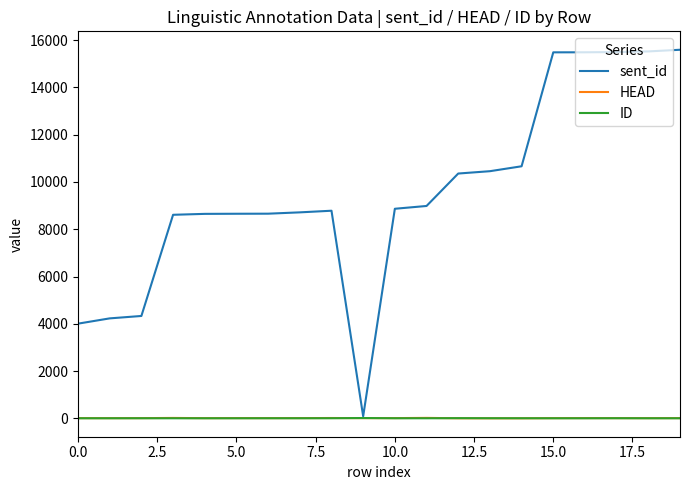

What is the difference between the second highest and second lowest values in the HEAD series?

15